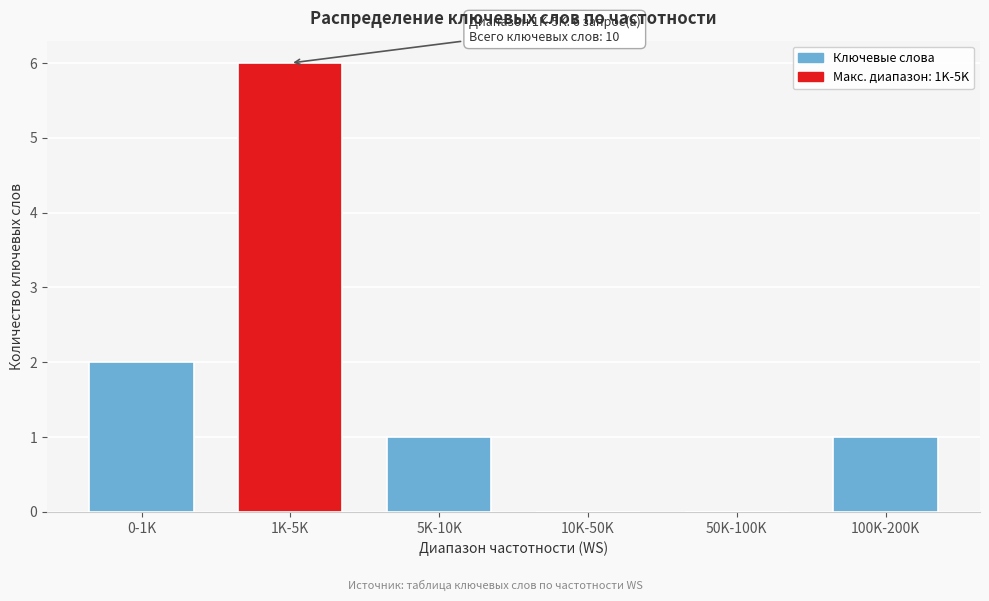

Reading left to right, what are all the values shown in this chart?

0-1K=2	1K-5K=6	5K-10K=1	10K-50K=0	50K-100K=0	100K-200K=1